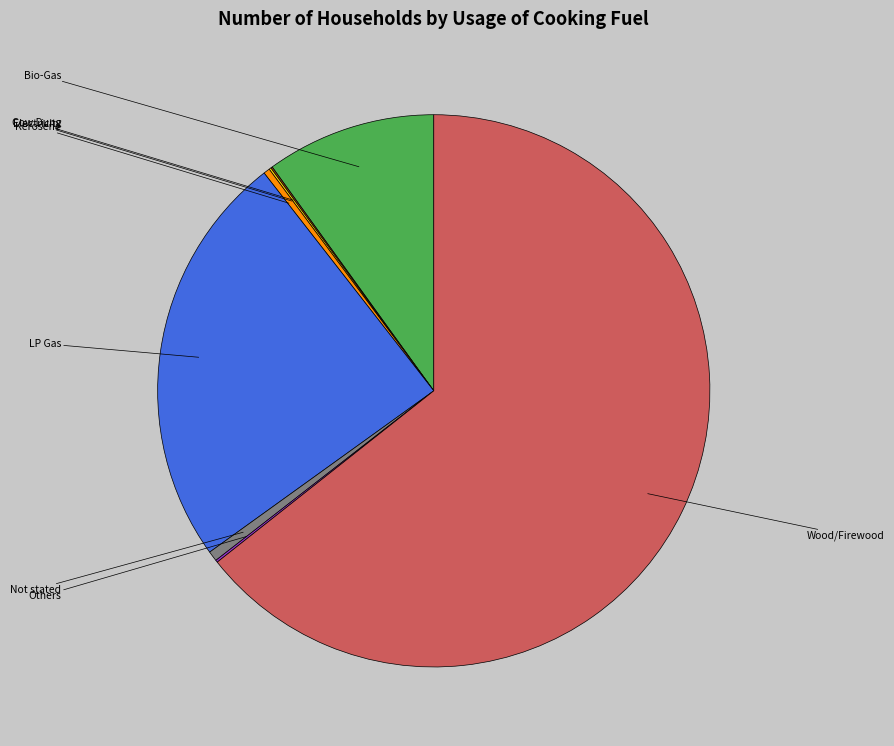

The Electricity slice represents 12% of the pie. True or false?

False